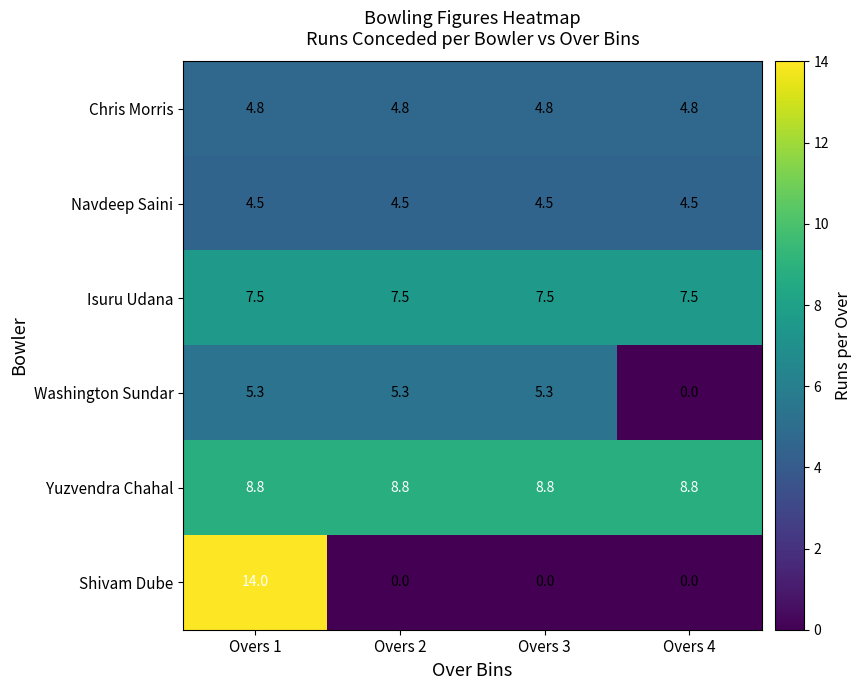

The value of Shivam Dube at Overs 1 is 14.0. True or false?

True